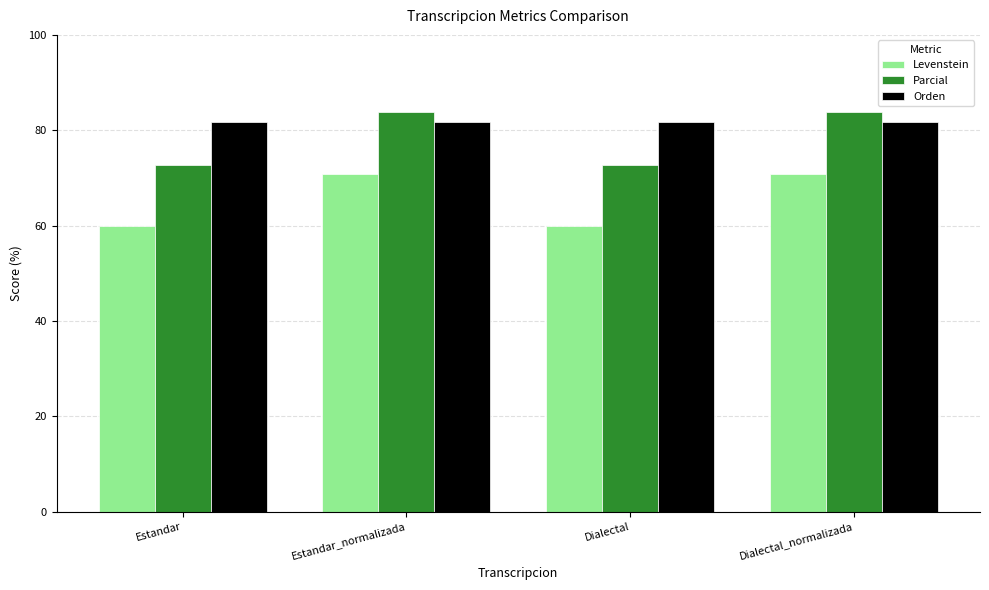

Is the value of Parcial at Estandar greater than the value of Levenstein at Estandar?

Yes